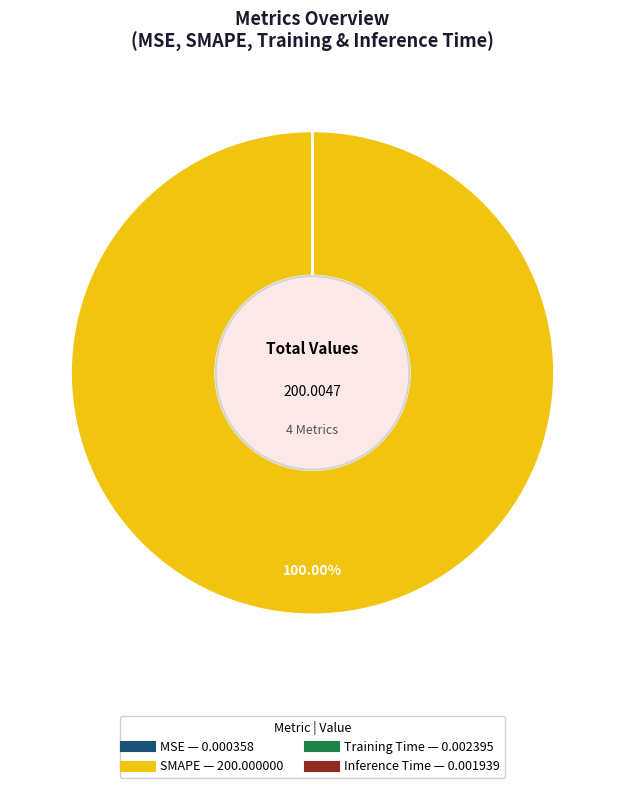

Which slice is the largest?

SMAPE